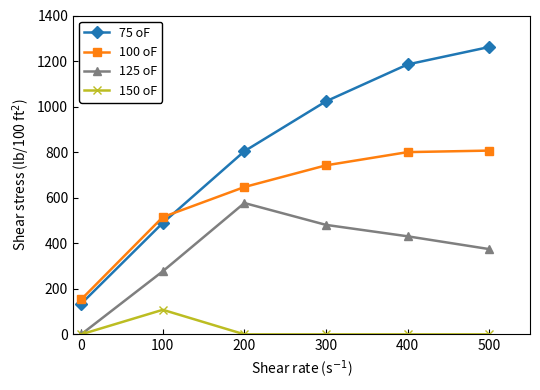

The 150 oF series shows 69.9 at 400. True or false?

False